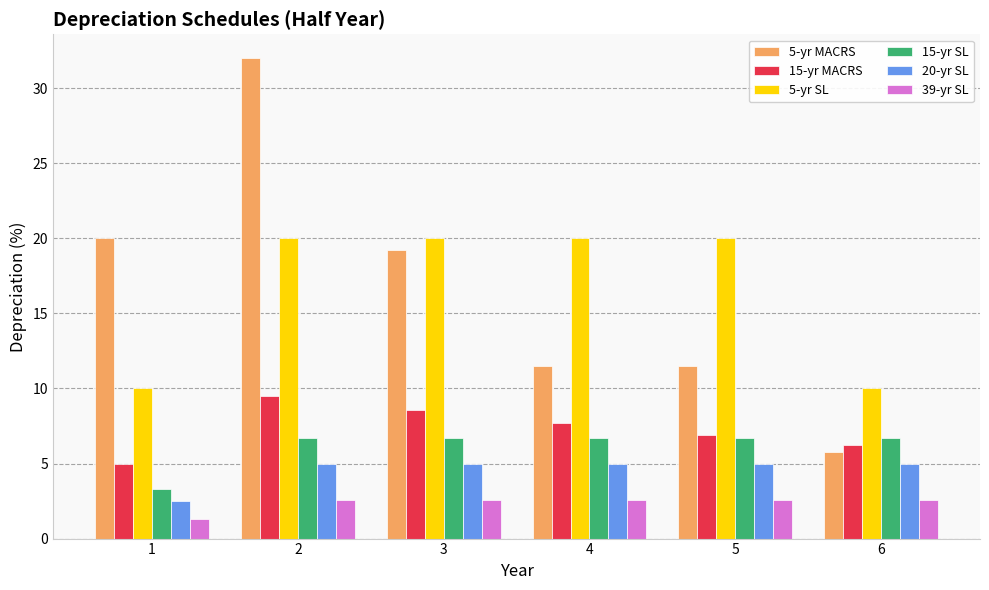

What is the difference between the maximum and minimum values in the 5-yr SL series?

10.0